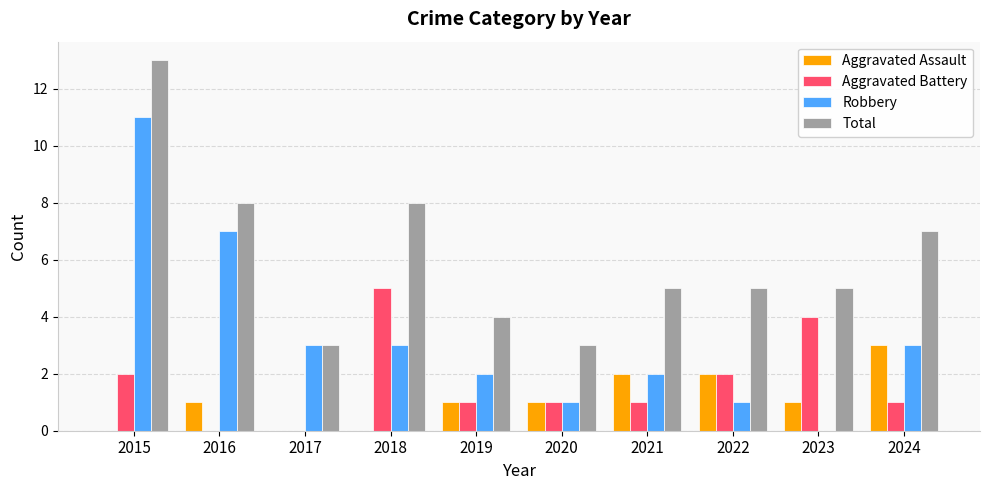

What value does the Aggravated Battery series have at 2018?

5